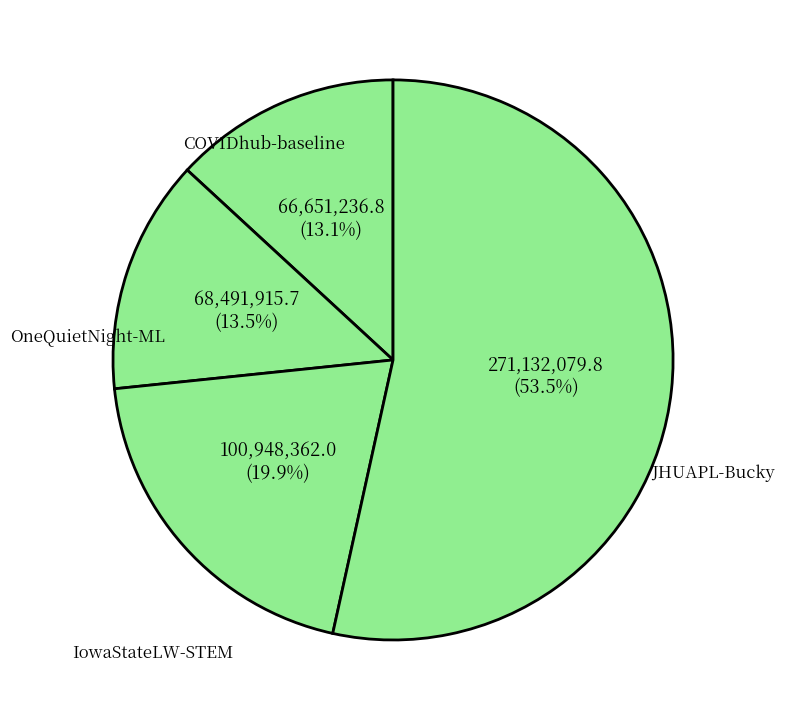

Which category accounts for the majority?

JHUAPL-Bucky